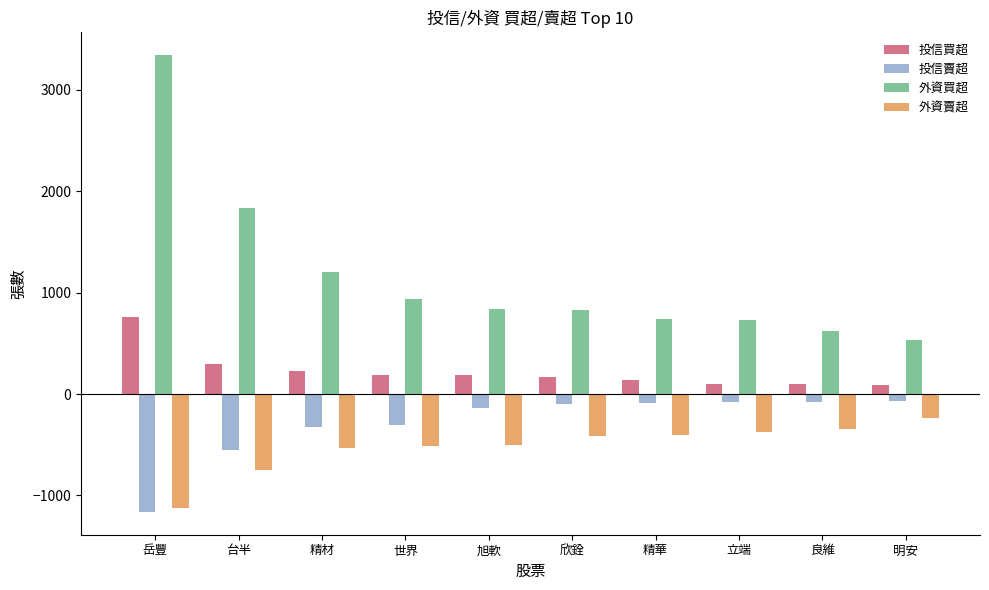

How many values in the 投信買超 series are below 188?

5